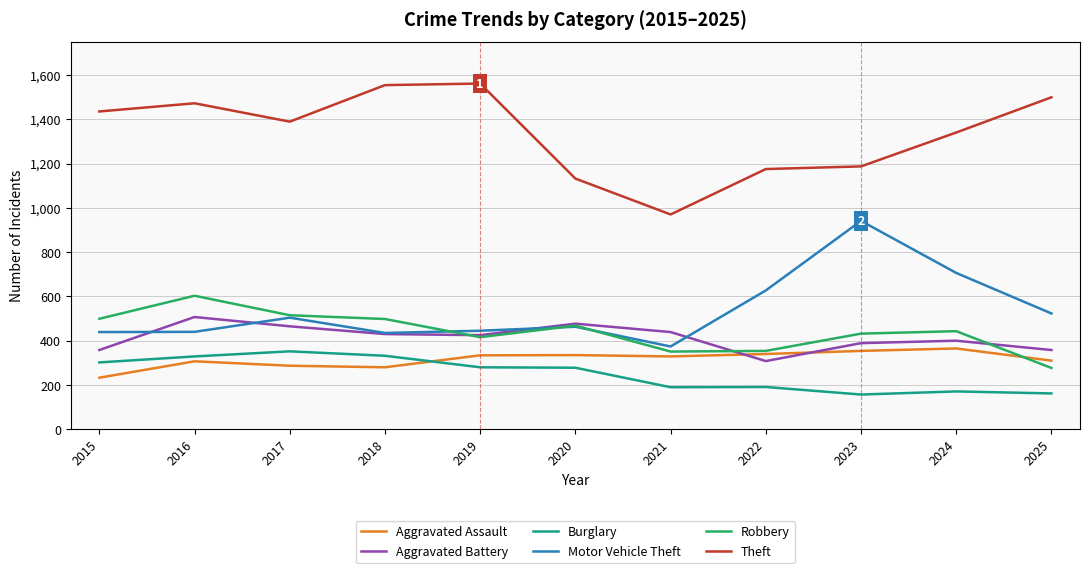

What is the lowest value of the Motor Vehicle Theft series?

374